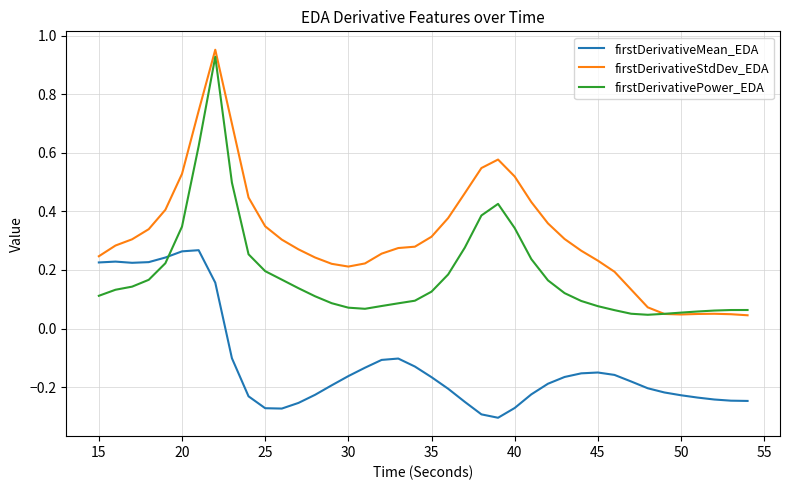

Which series has the largest total across all categories?

firstDerivativeStdDev_EDA